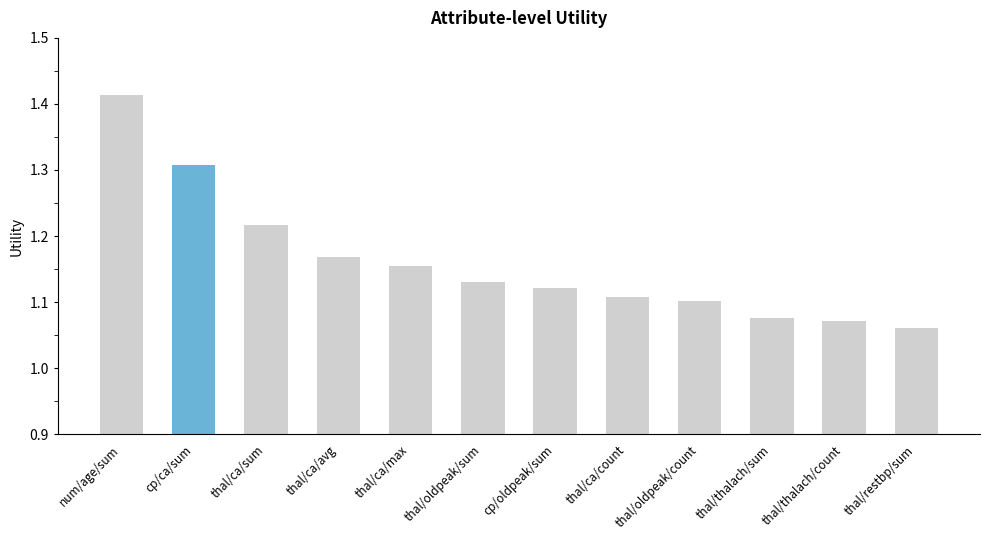

Which has a higher value, thal/ca/sum or thal/oldpeak/sum?

thal/ca/sum